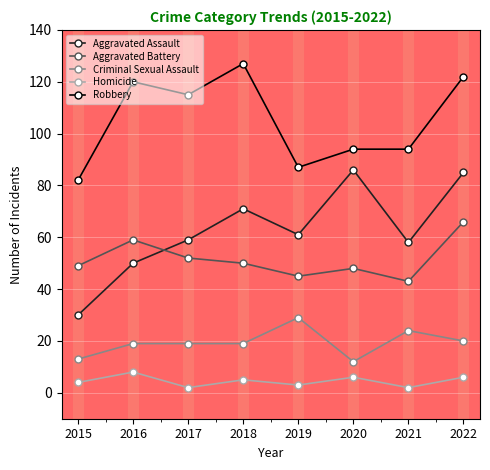

At which category does Robbery reach its first local valley?

2017